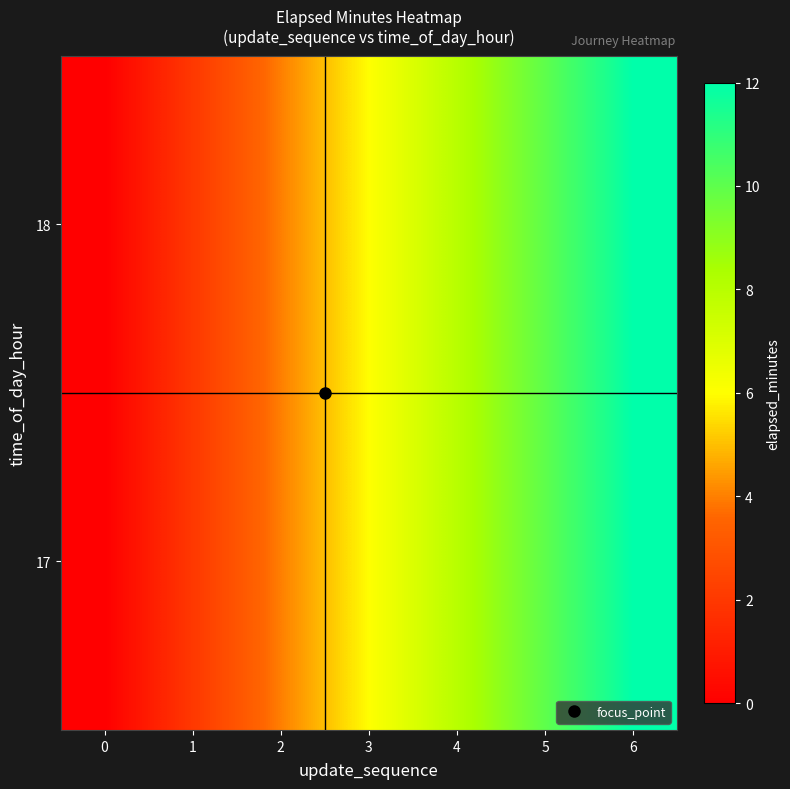

Reading left to right, list all the values displayed in this chart.

17: 0=0	1=2	2=4	3=6	4=8	5=10	6=12
18: 0=0	1=2	2=4	3=6	4=8	5=10	6=12